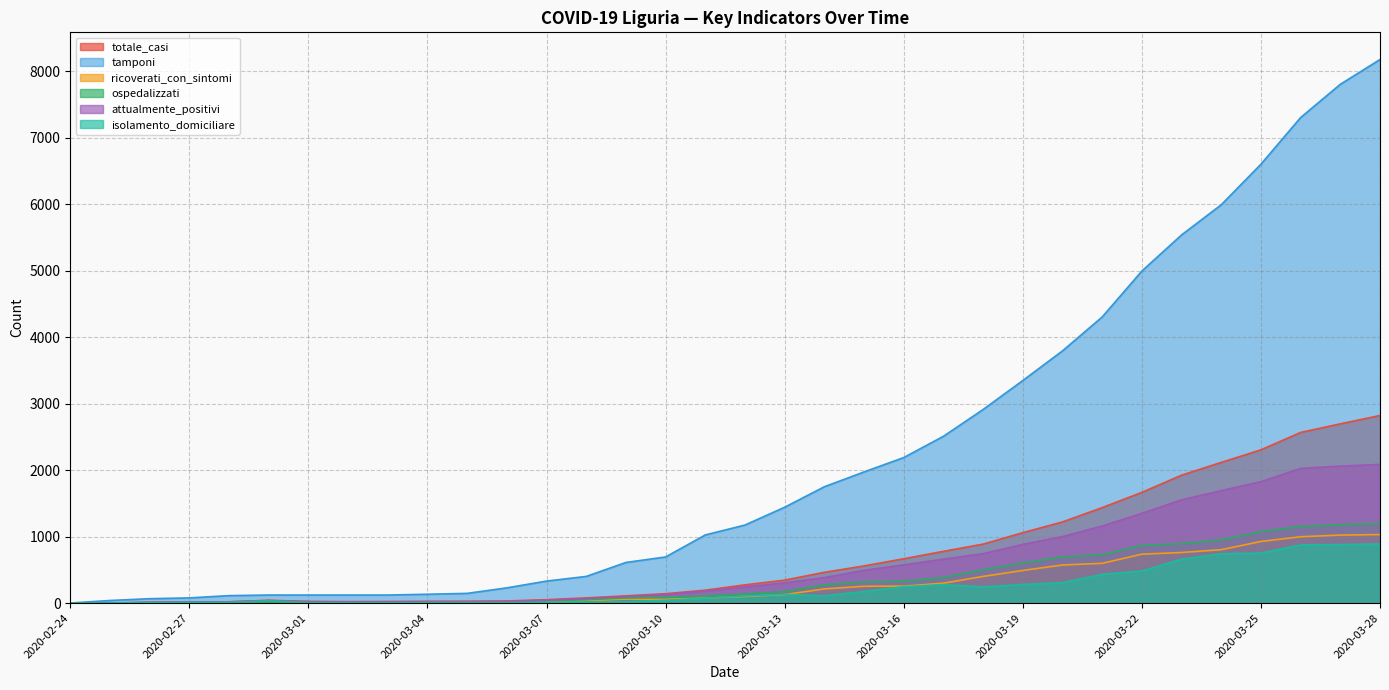

What is the maximum value shown in the chart?

8177